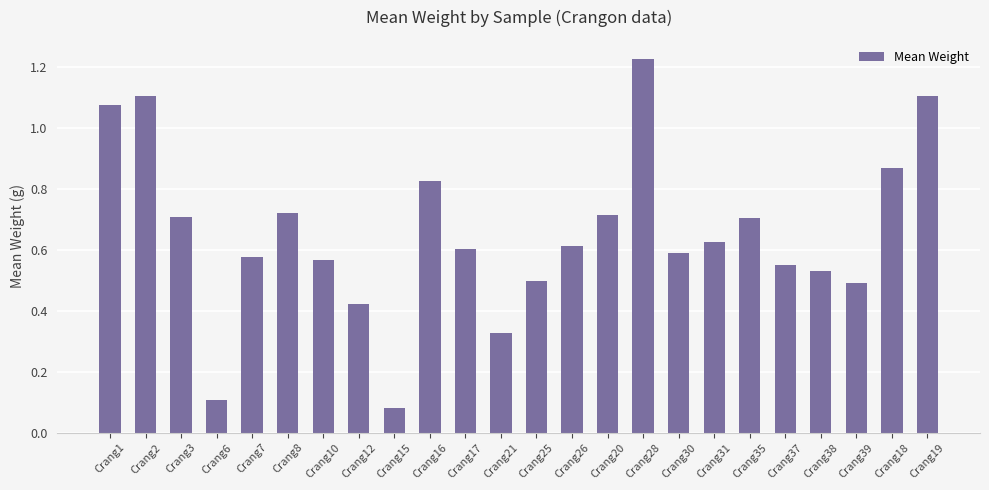

Where is the data nearest to the value 0?

Crang15